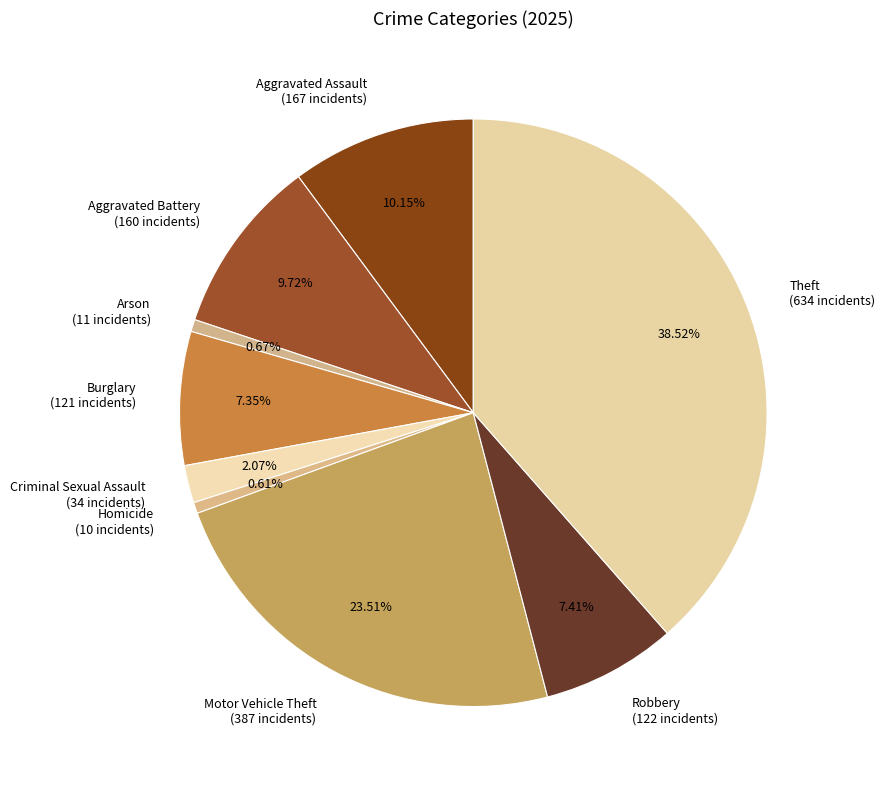

Do Theft and Criminal Sexual Assault together represent more than half of the pie?

No